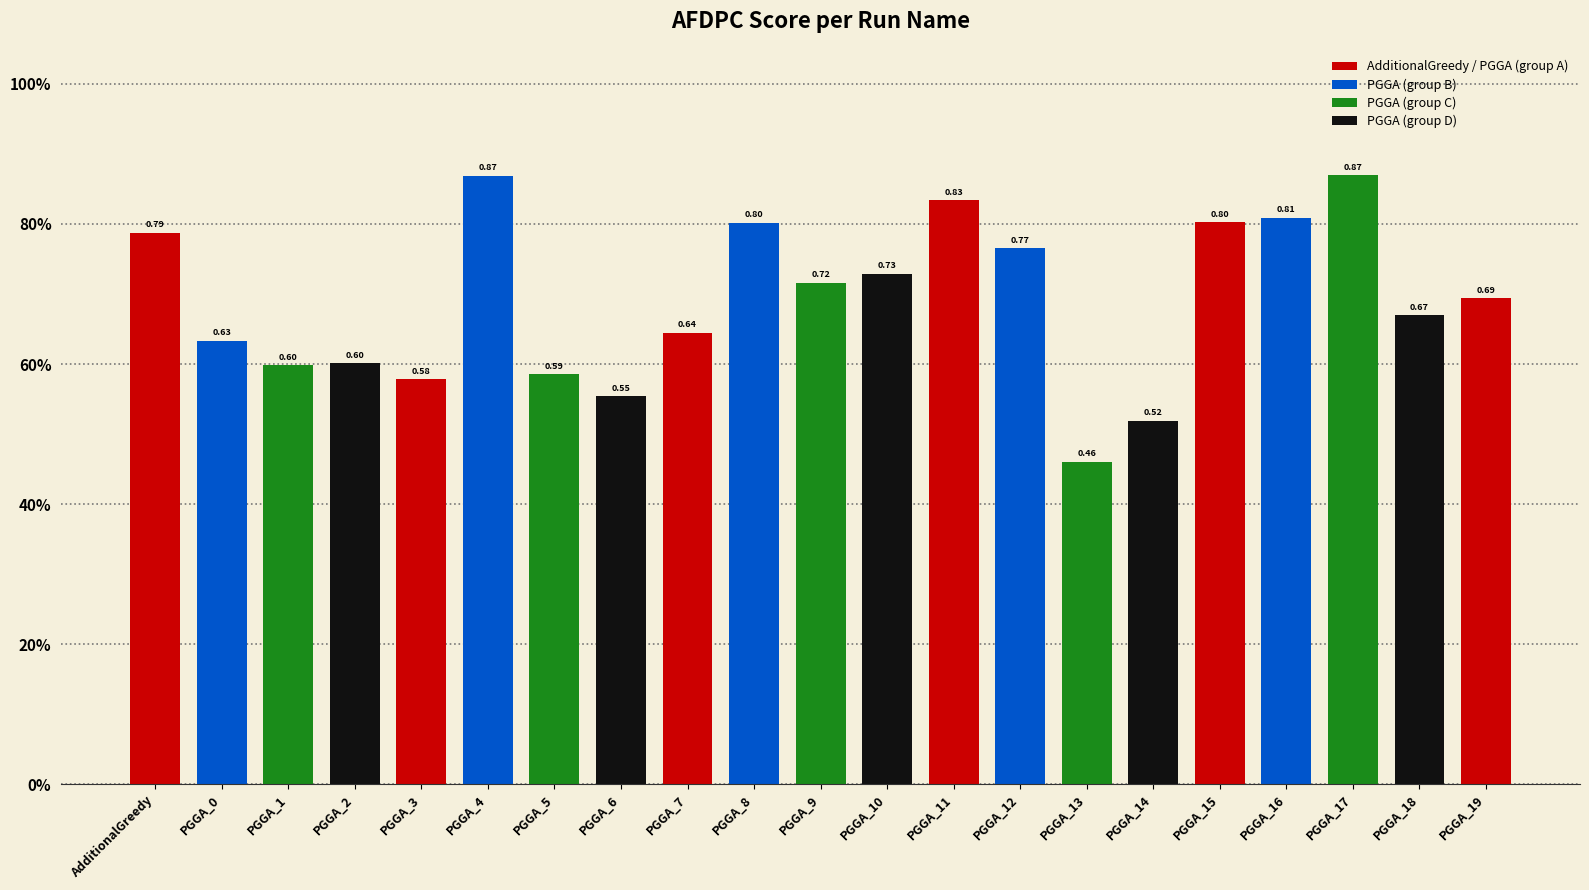

True or false: the data shows 0.8 at PGGA_12.

True